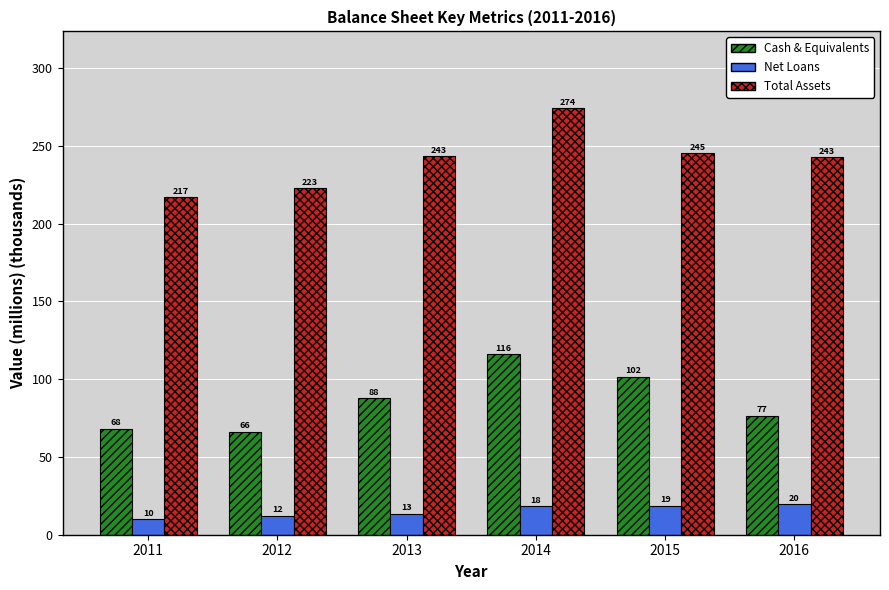

What is the value of the Cash & Equivalents bar at the 6th from the left?

76.6